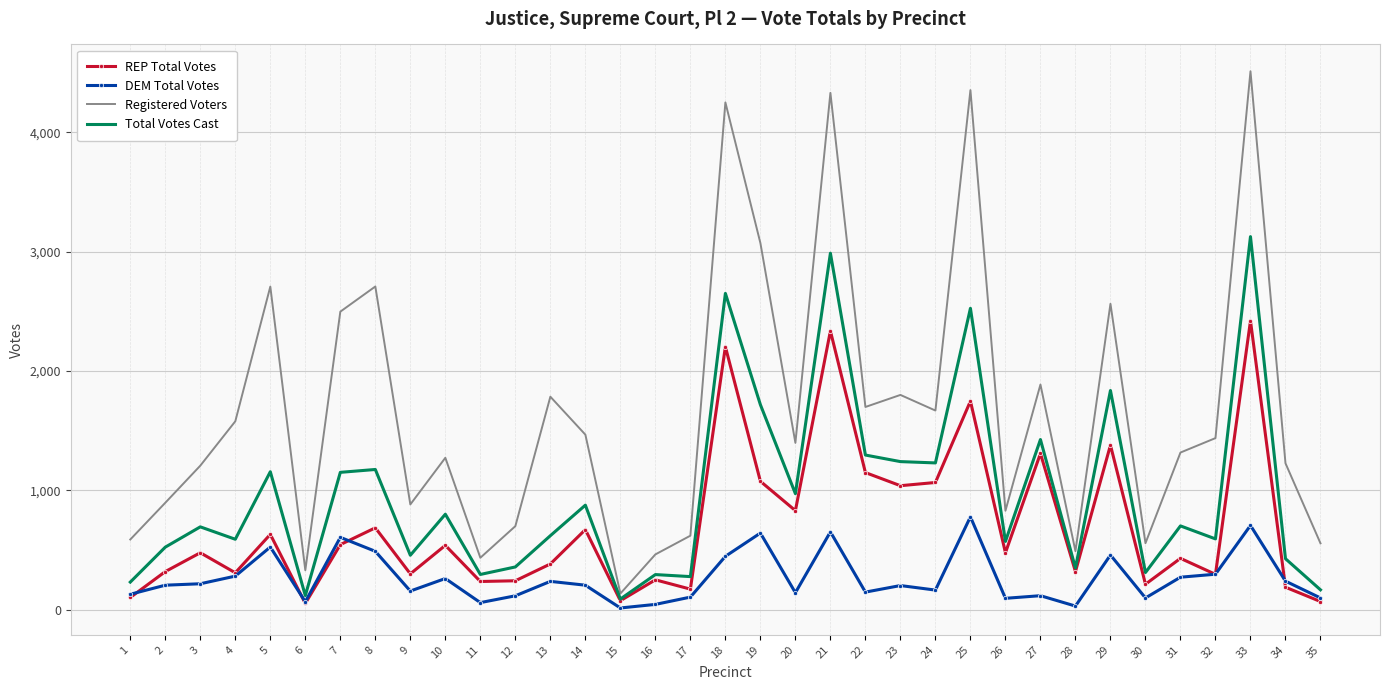

What is the difference between the maximum and minimum values in the REP Total Votes series?

2369